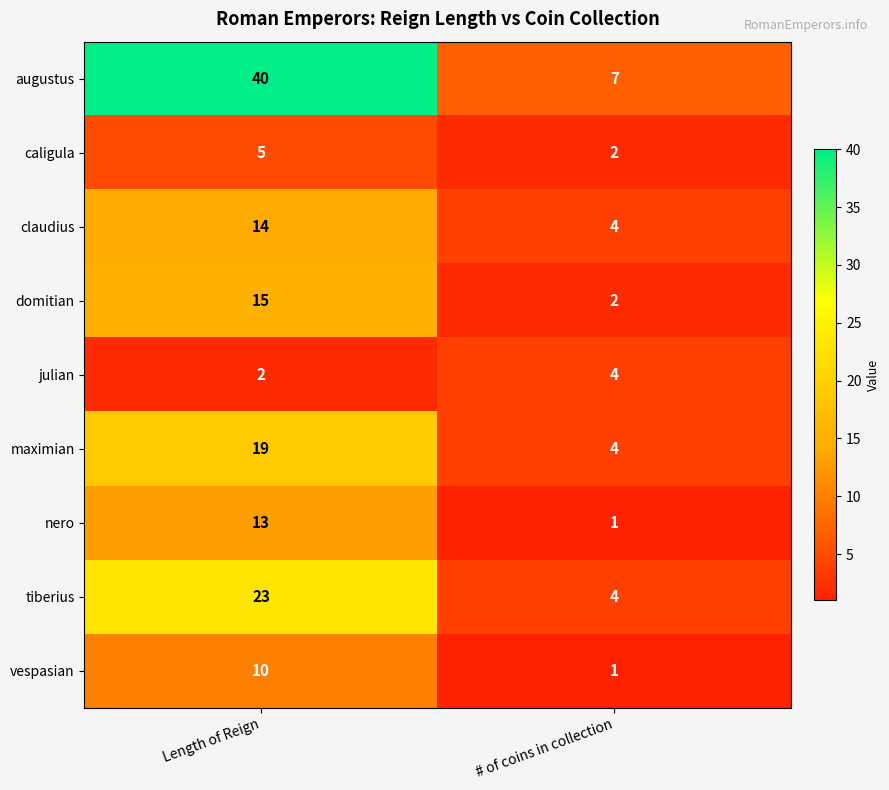

Rank the series at Length of Reign from lowest to highest value.

julian, caligula, vespasian, nero, claudius, domitian, maximian, tiberius, augustus